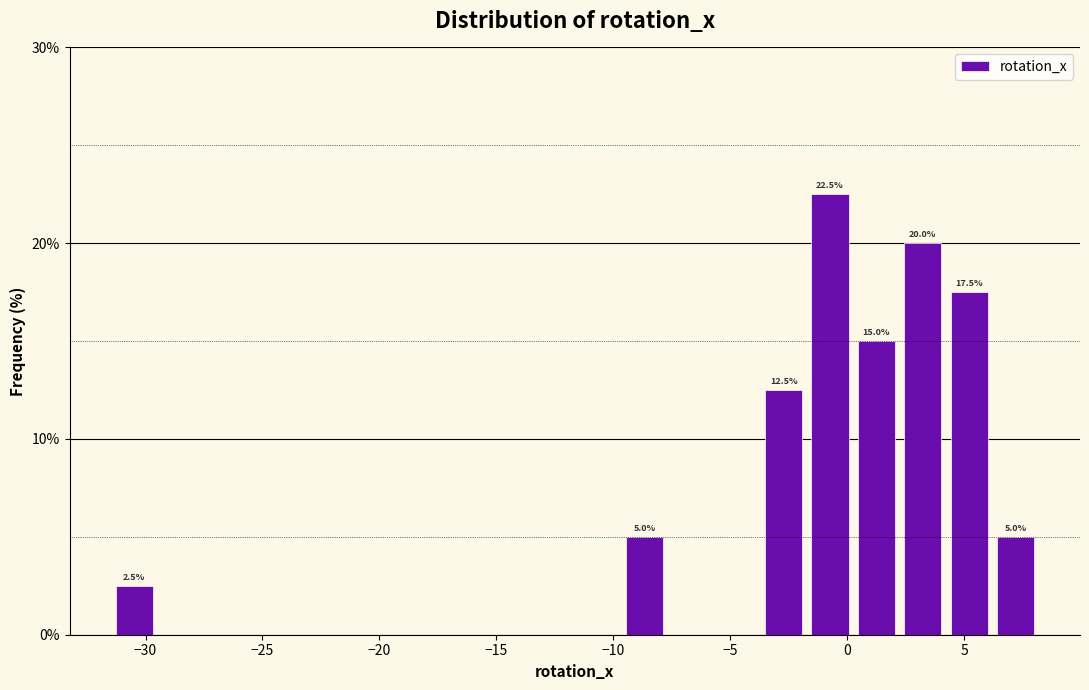

Read against the x-axis, roughly where is the centre of the tallest bar?

-0.5